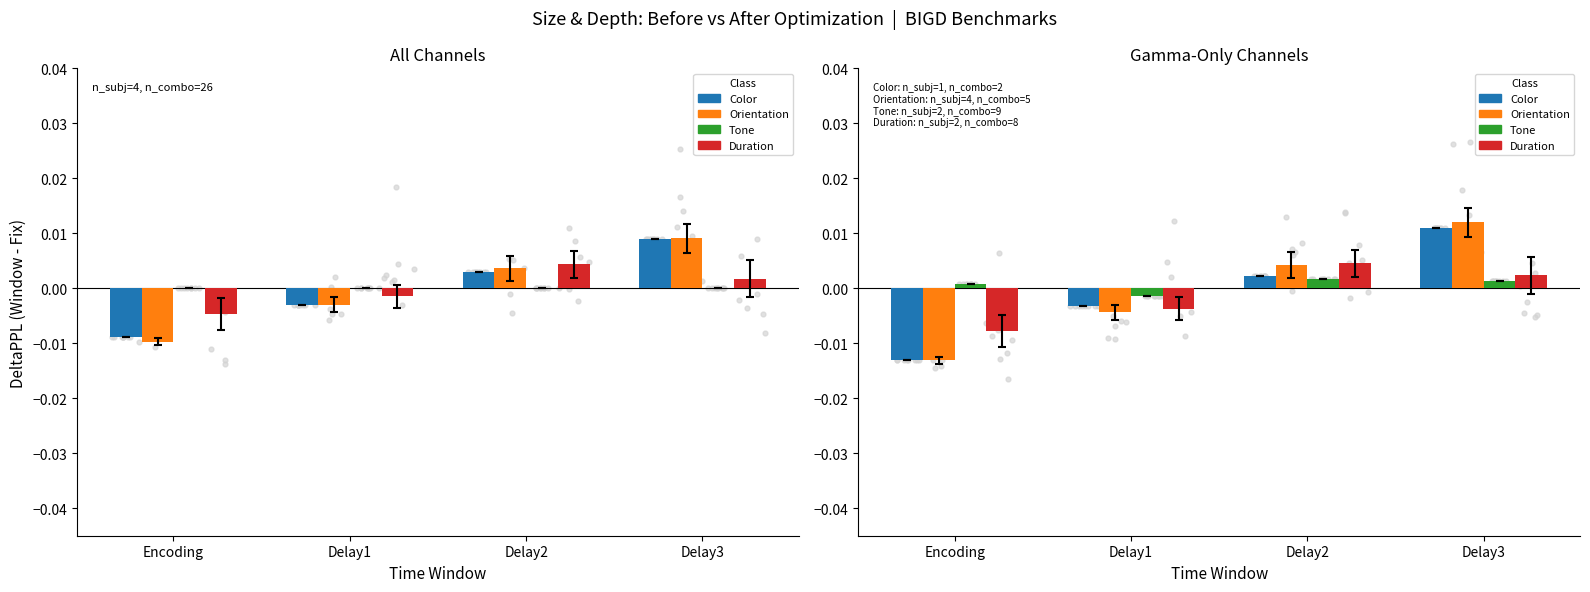

At which category is the sum across all series the highest?

Delay3